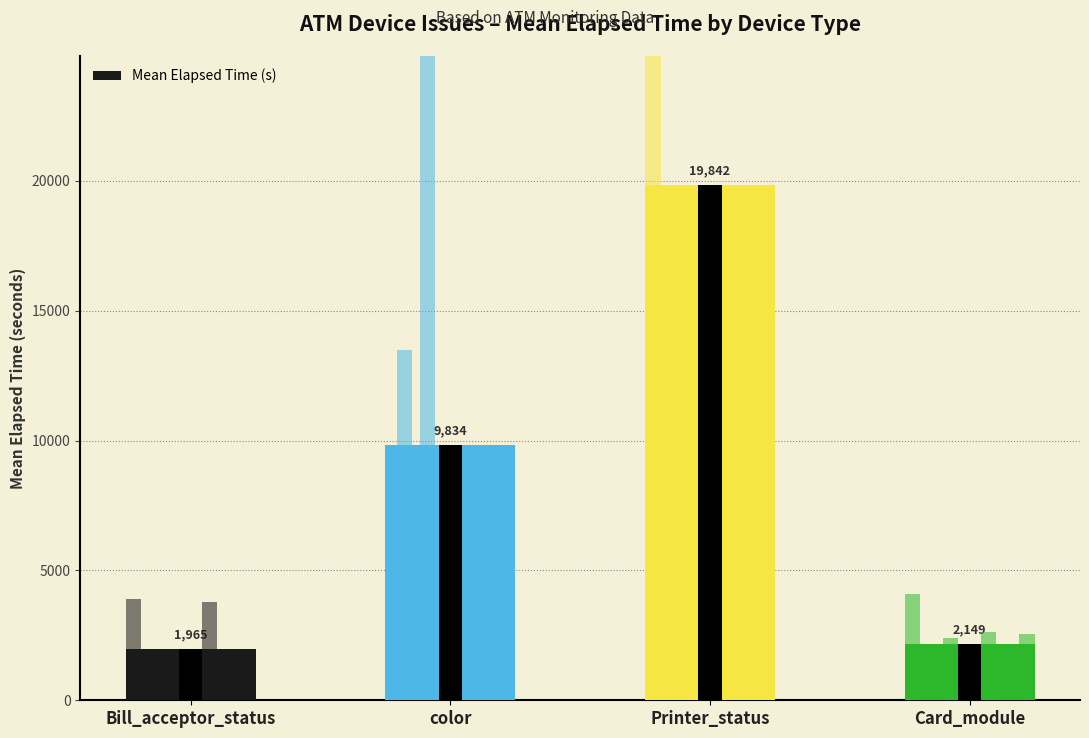

What position from the left is Bill_acceptor_status?

1